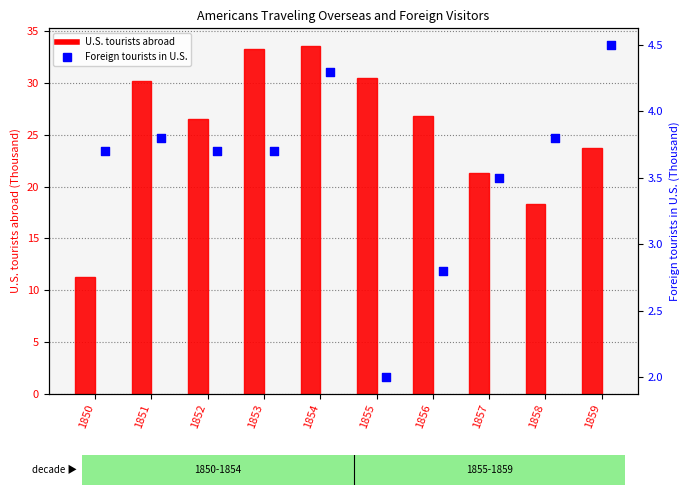

Which series has the largest Y range (max minus min)?

U.S. tourists abroad